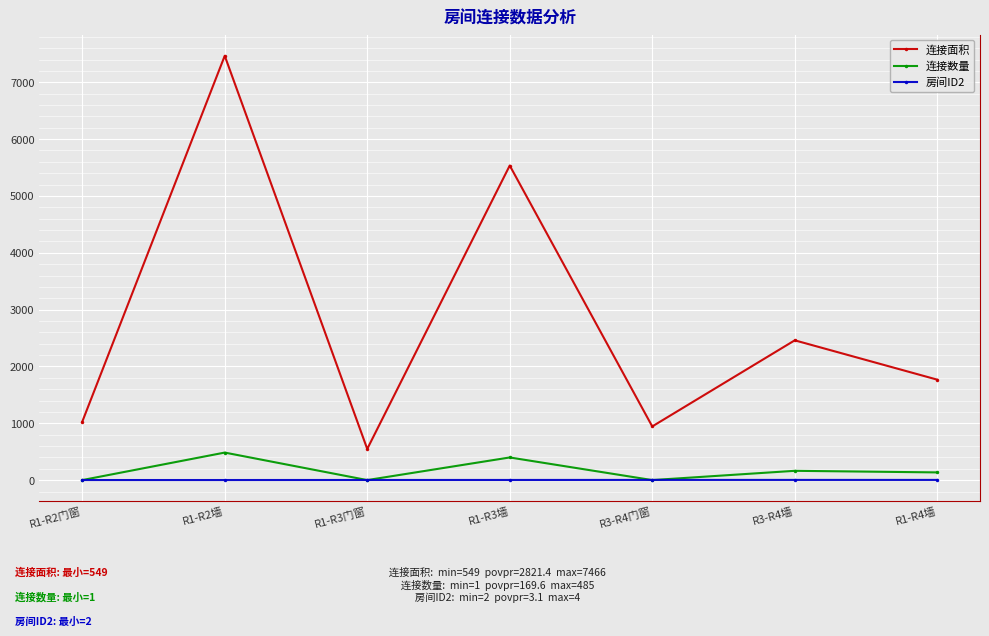

Between R1-R2门窗 and R1-R4墙, which series saw the biggest shift?

连接面积